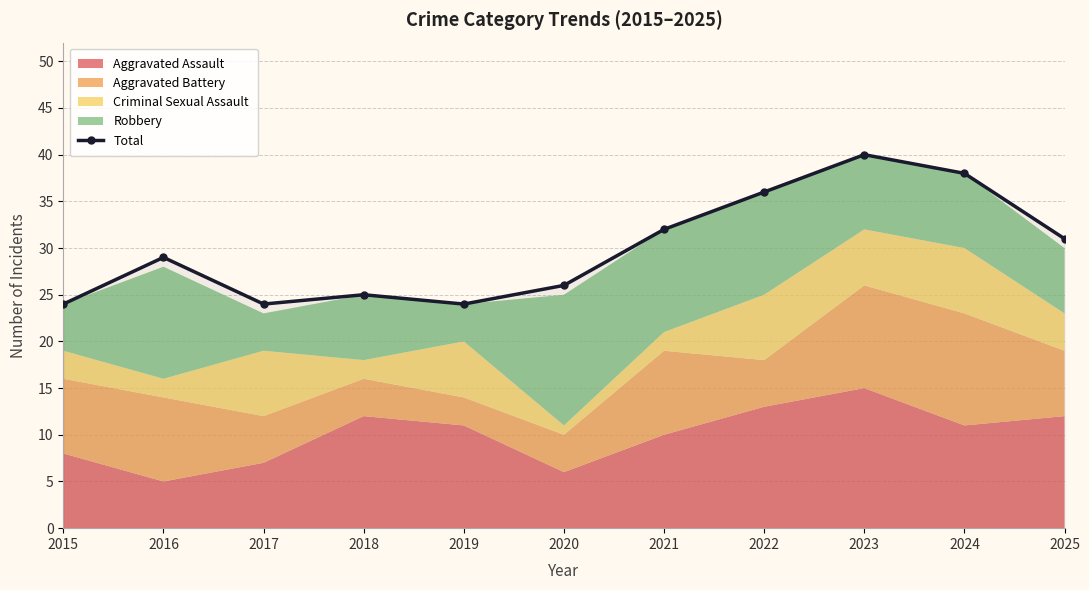

Which has a higher value, 2015 or 2018?

2018